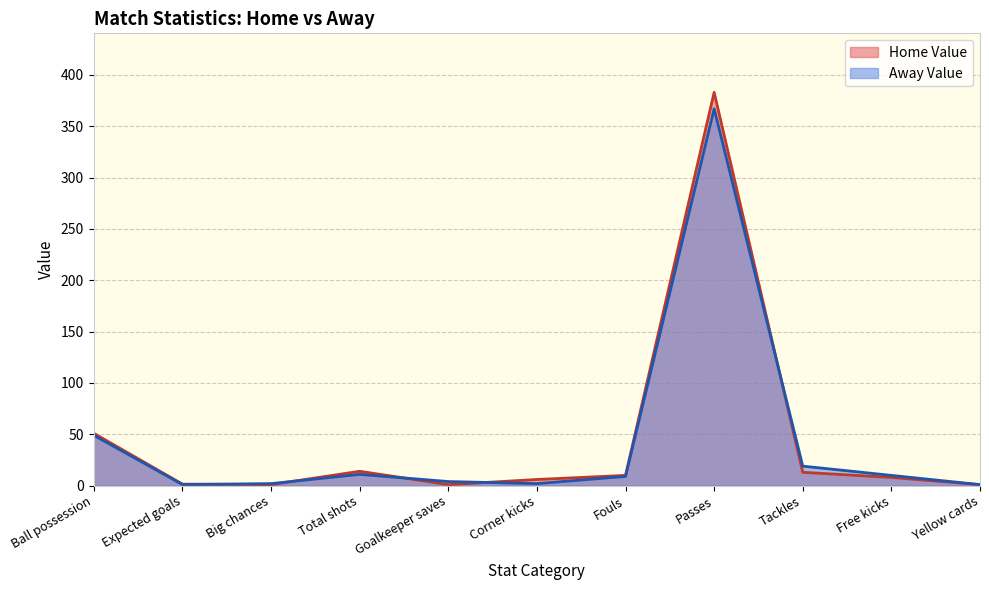

What is the difference between the highest and lowest values at Fouls?

1.0